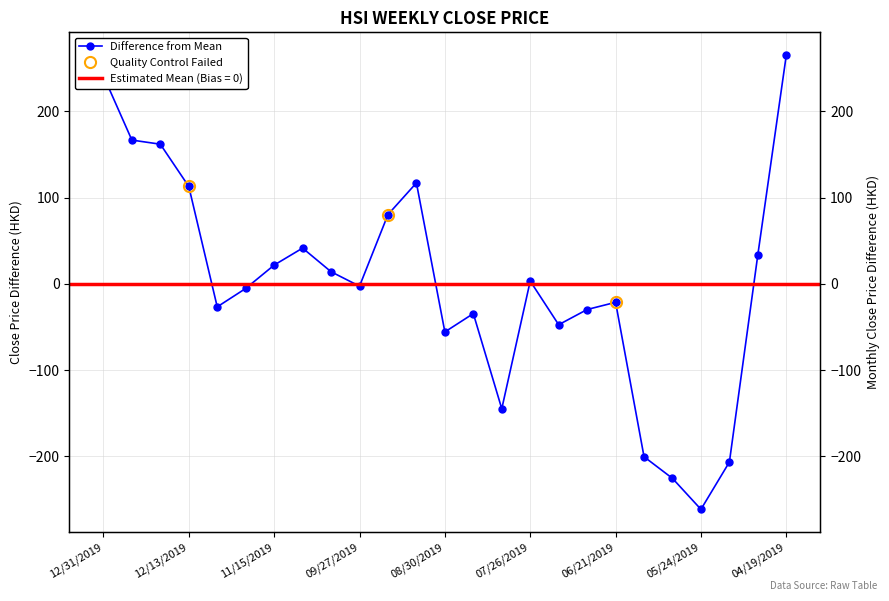

Where is the data nearest to the value 2?

07/26/2019